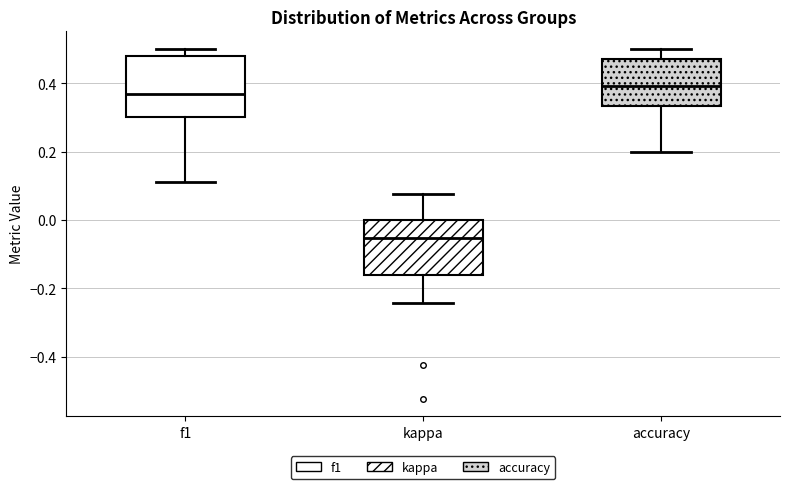

Reading left to right, transcribe this box plot: for each box, give where its median line is, the range the box spans, and where its two whiskers end, as read against the y-axis. The values are not printed on the chart, so give them approximately, as read against the axis.

f1: median 0.36, box 0.30 to 0.48, whiskers 0.12 to 0.50
kappa: median -0.06, box -0.16 to 0.00, whiskers -0.24 to 0.08
accuracy: median 0.40, box 0.34 to 0.48, whiskers 0.20 to 0.50